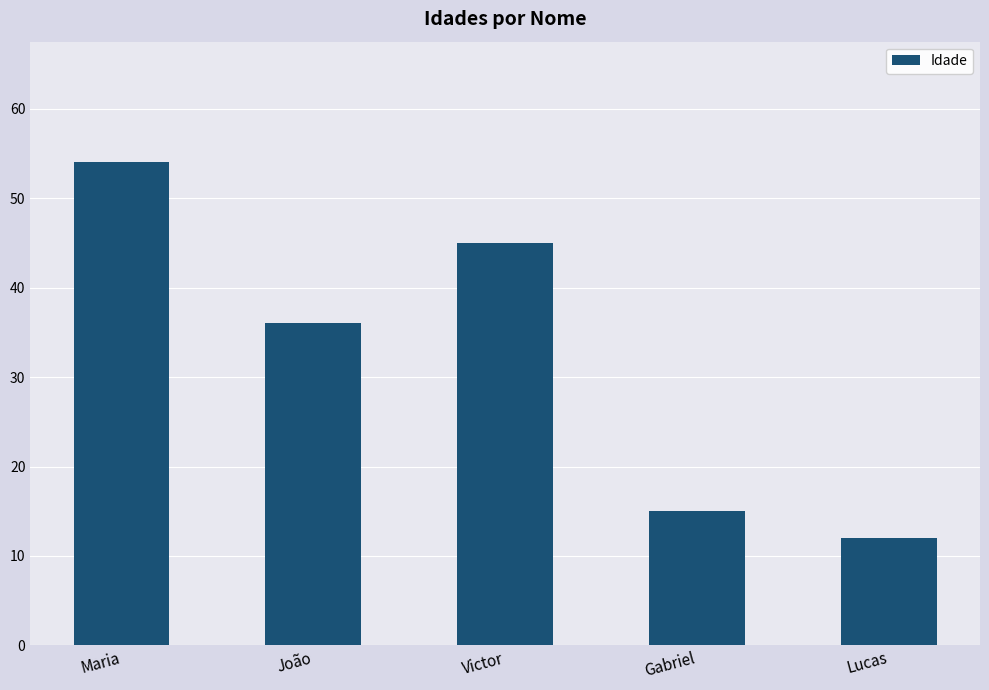

How many values are below 36?

2